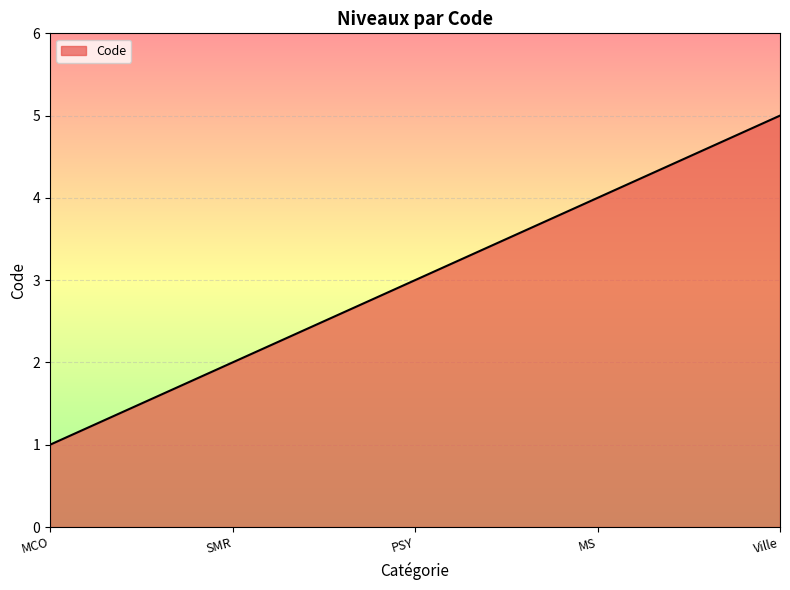

What is the difference between the maximum and minimum values?

4